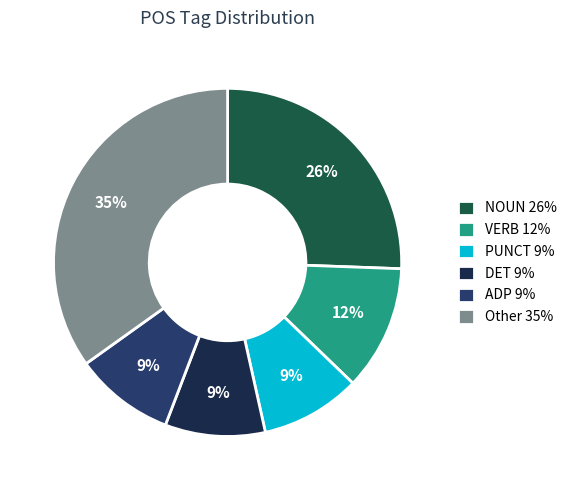

To the nearest percent, what percentage of the pie is VERB 12%?

12%